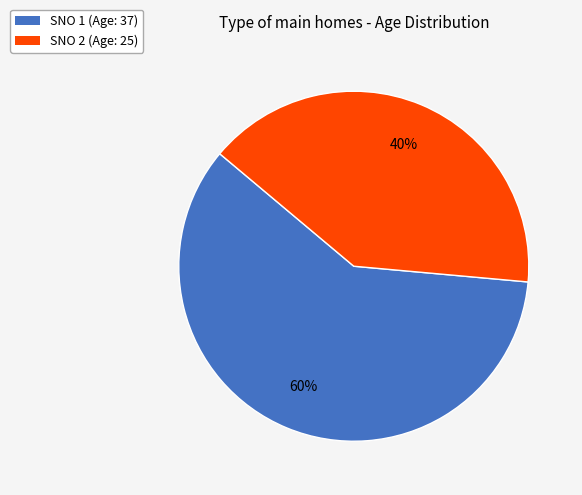

Between SNO 1 (Age: 37) and SNO 2 (Age: 25), which is larger?

SNO 1 (Age: 37)